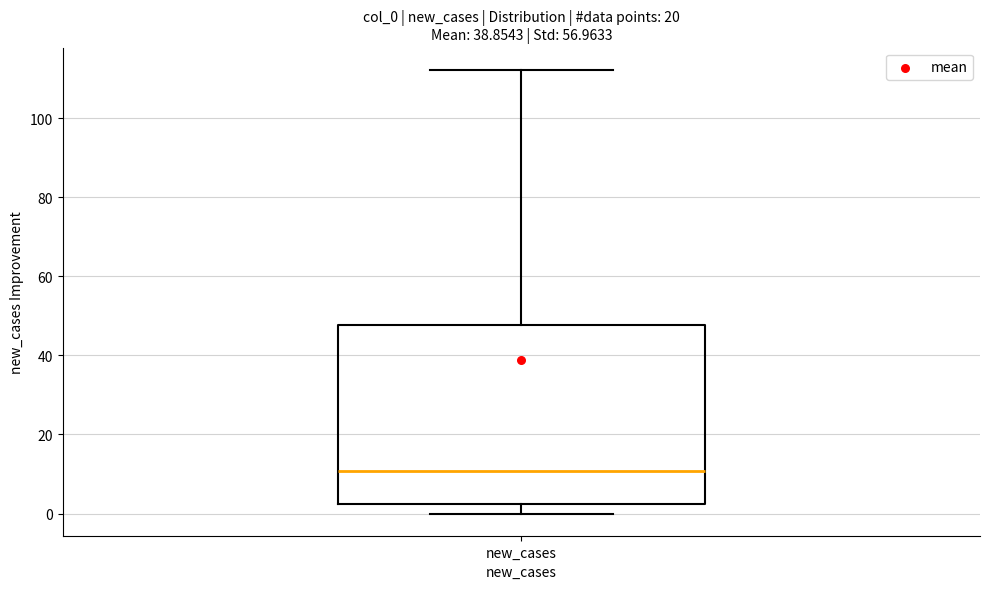

Transcribe this box plot: give where the median line is, the range the box spans, and where the two whiskers end, as read against the y-axis. The values are not printed on the chart, so give them approximately, as read against the axis.

median 10, box 2 to 48, whiskers 0 to 112